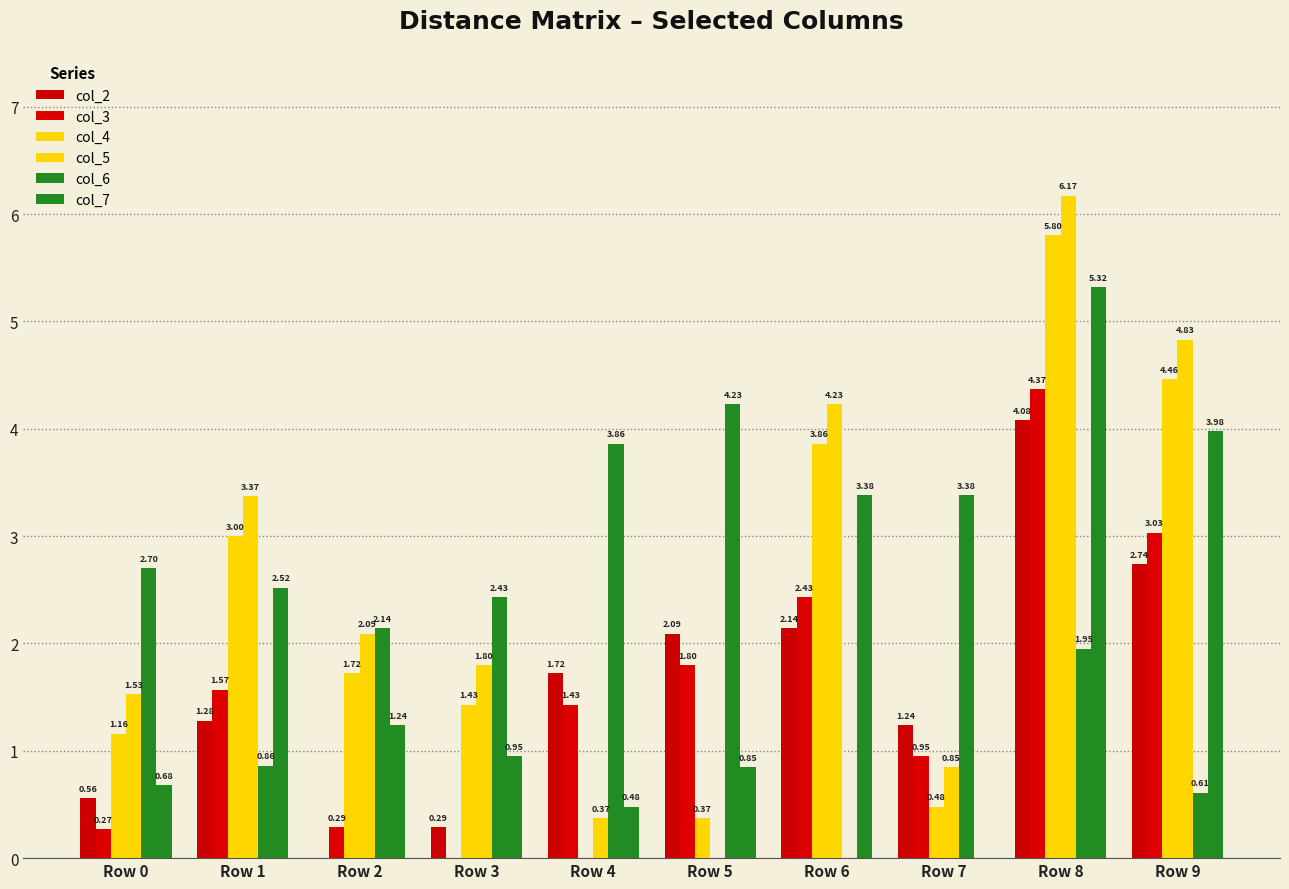

Which series has the widest spread of values?

col_5